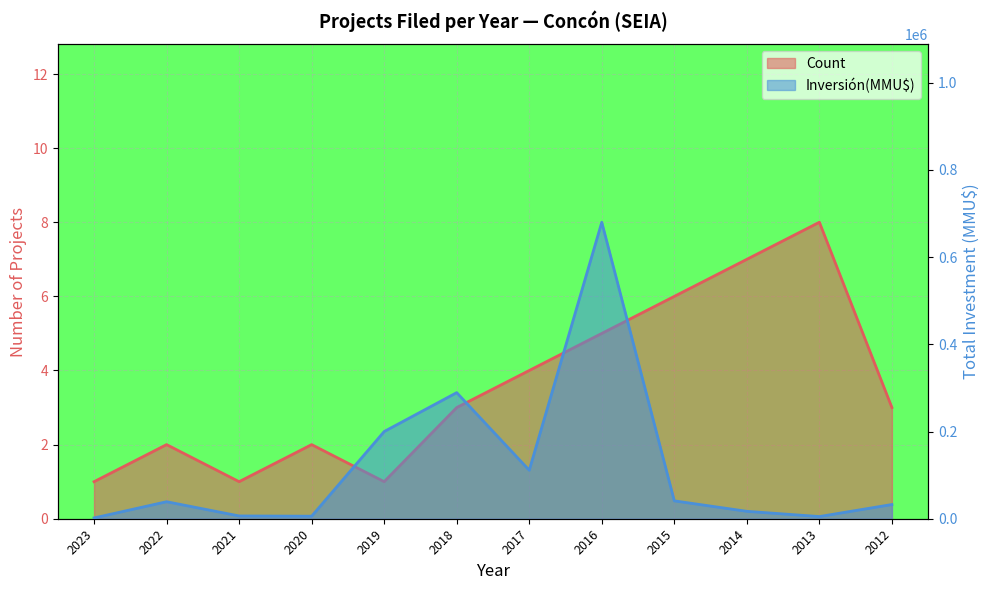

At which category is the sum across all series the highest?

2016